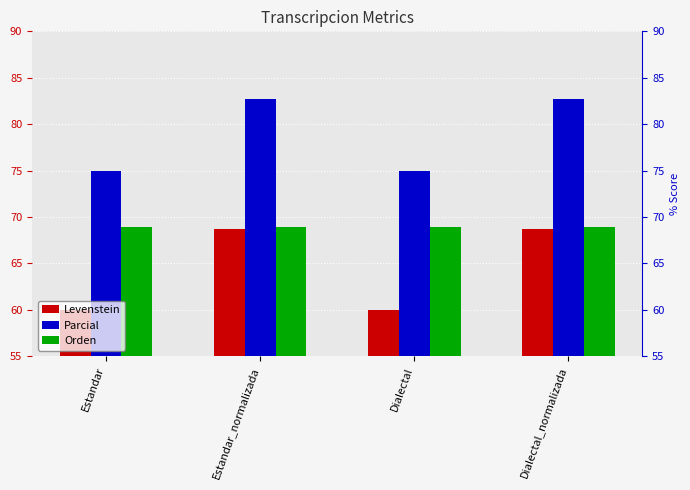

What is the difference between the highest and lowest values at Dialectal?

15.0